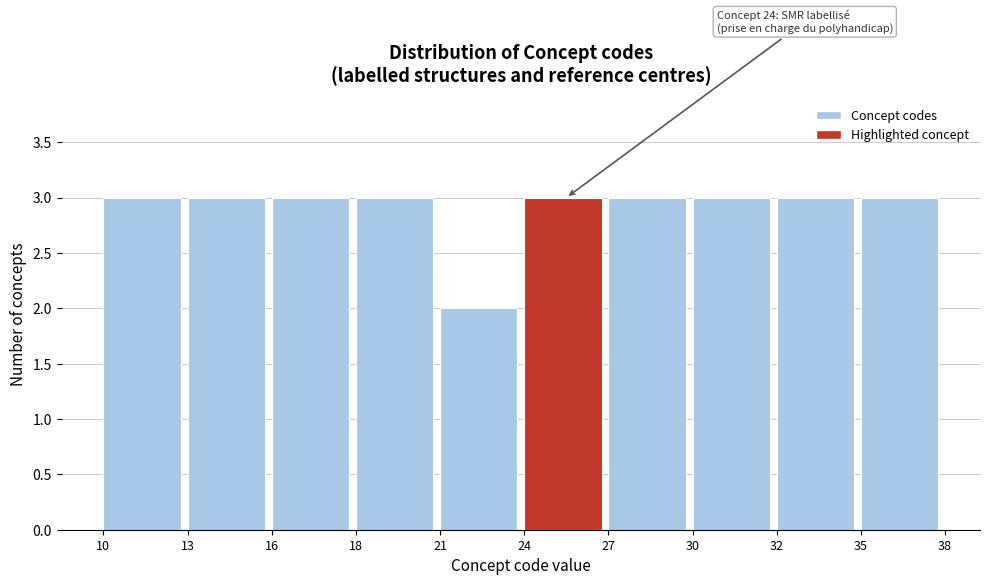

Reading right to left, what are all the values shown in this chart?

35=3	32=3	30=3	27=3	24=3	21=2	18=3	16=3	13=3	10=3